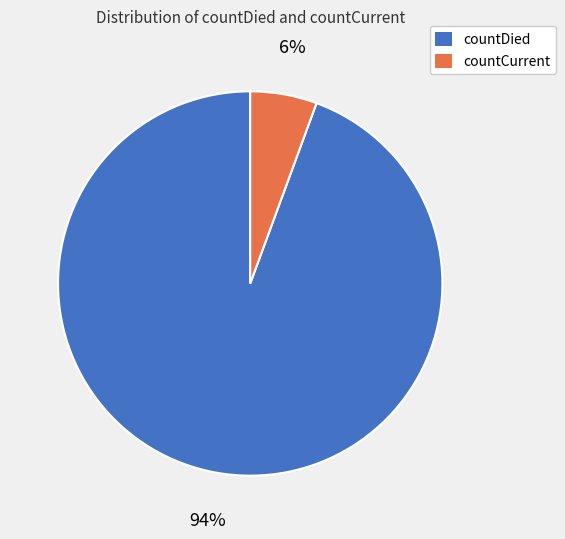

Which has a higher value, countCurrent or countDied?

countDied